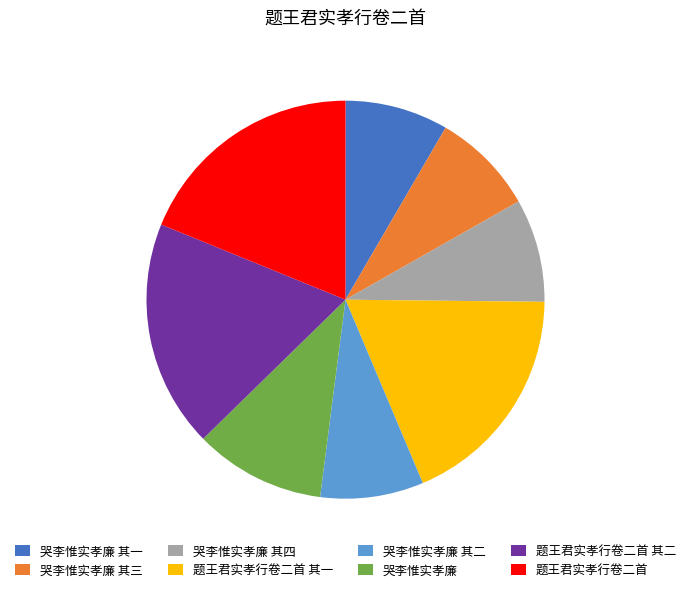

Combined, do 哭李惟实孝廉 其一 and 哭李惟实孝廉 其四 account for over 50%?

No